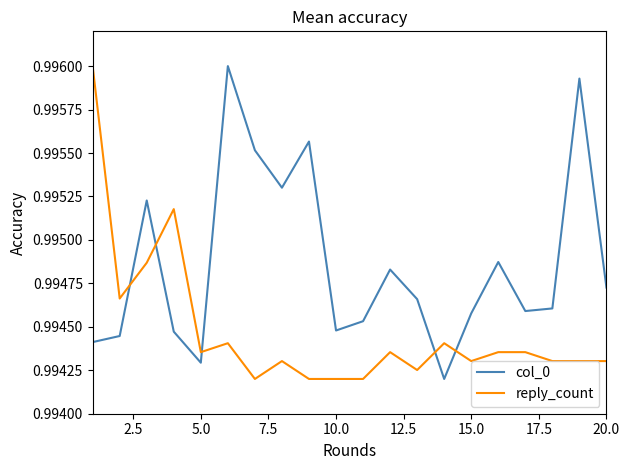

Which series has the largest total across all categories?

col_0